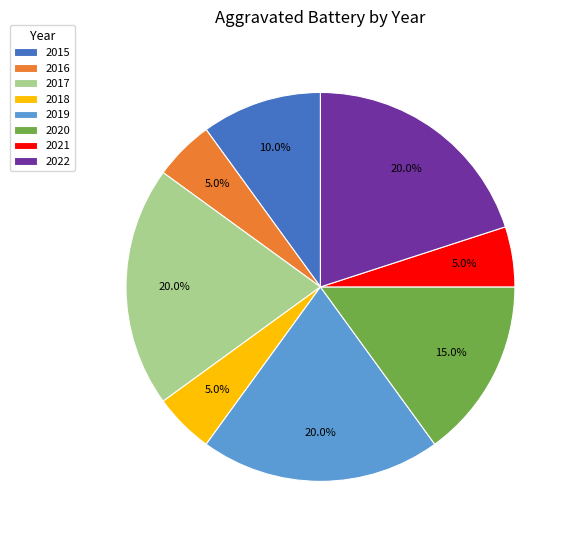

Is 2016 the majority of the pie?

No